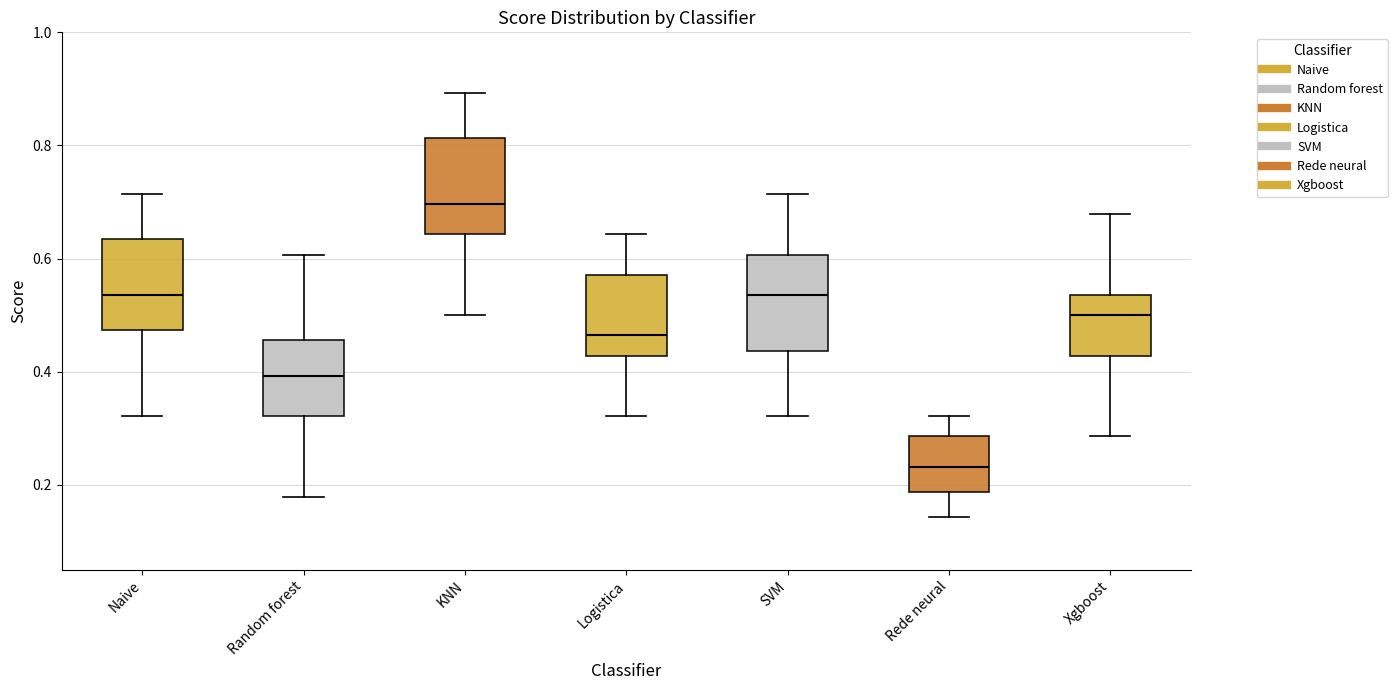

Where does the lower whisker of the box for KNN end on the y-axis? The values are not printed on the chart, so give them approximately, as read against the axis.

0.50